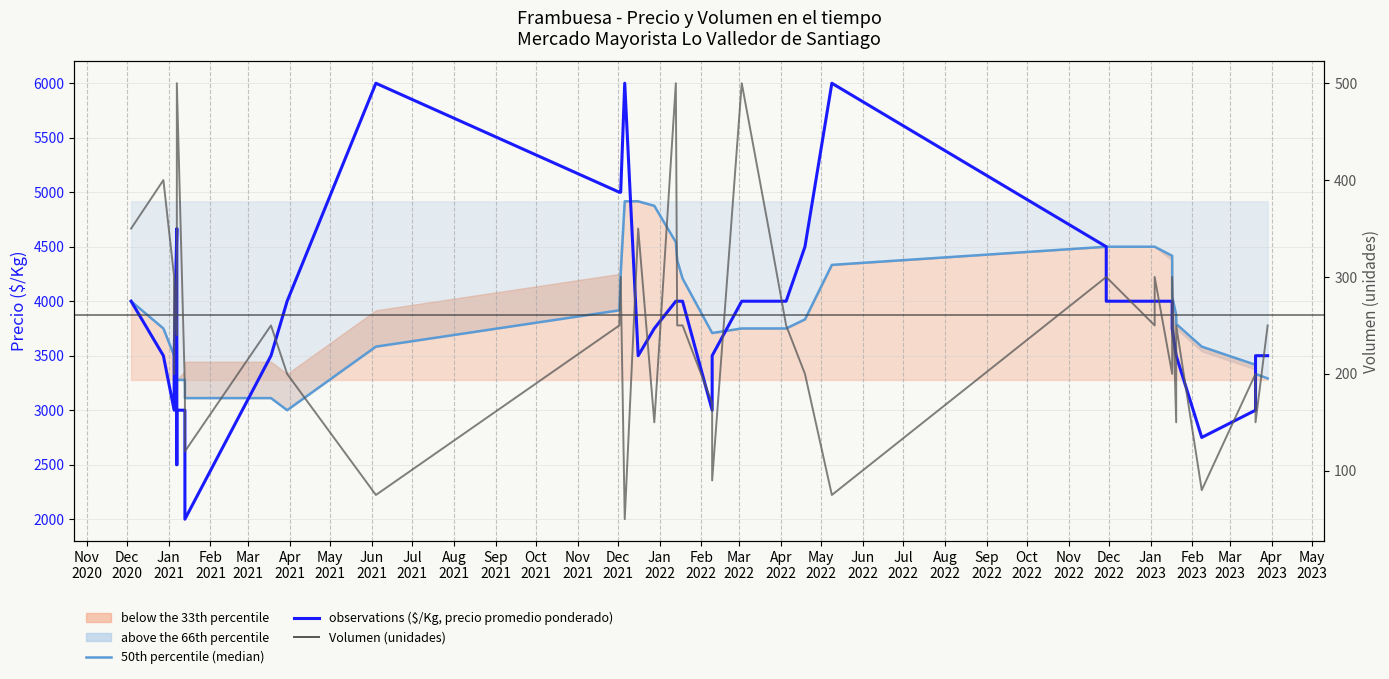

What is the difference between the observations ($/Kg, precio promedio ponderado) values at Nov
2020 and May
2021?

1500.0